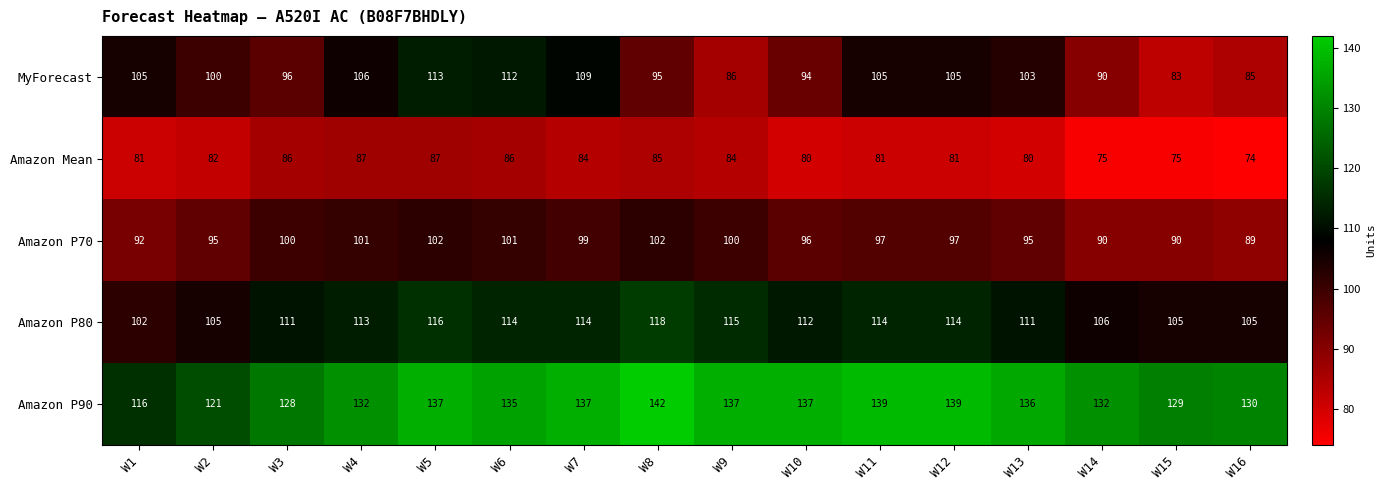

The value of Amazon Mean at W15 is 75. True or false?

True